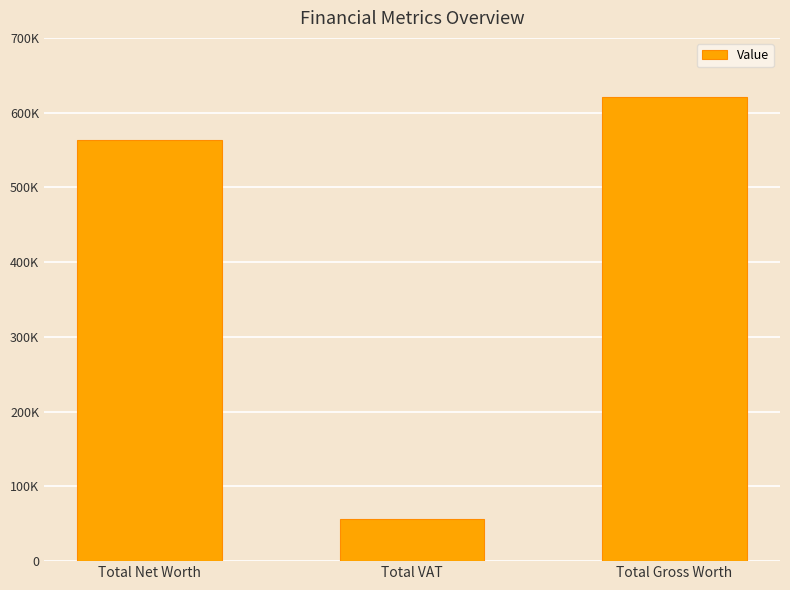

Are the bars horizontal?

No